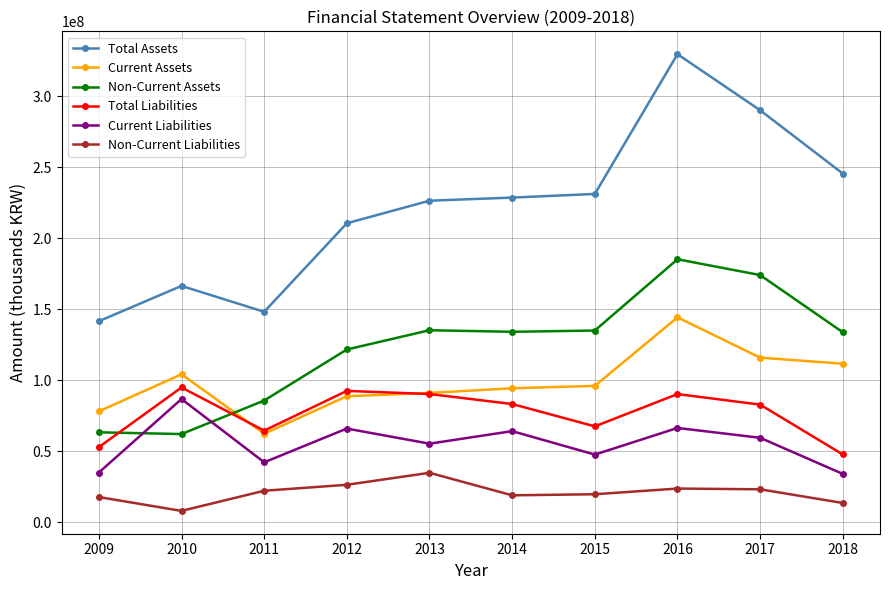

What is the greatest value displayed?

329573660